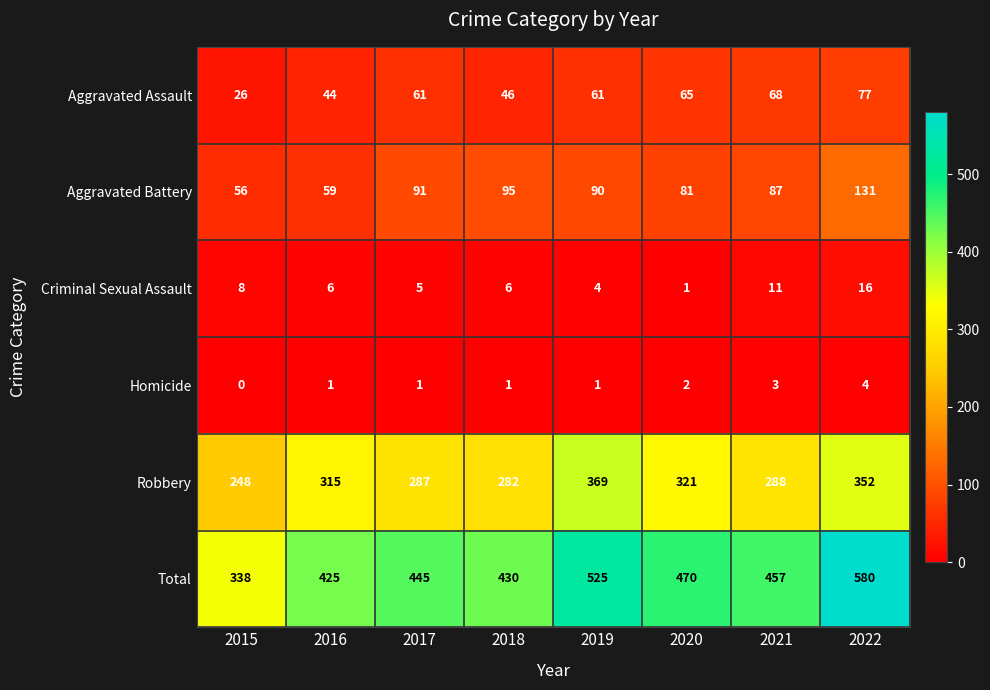

What is the difference between the maximum and second lowest values in the Robbery series?

87